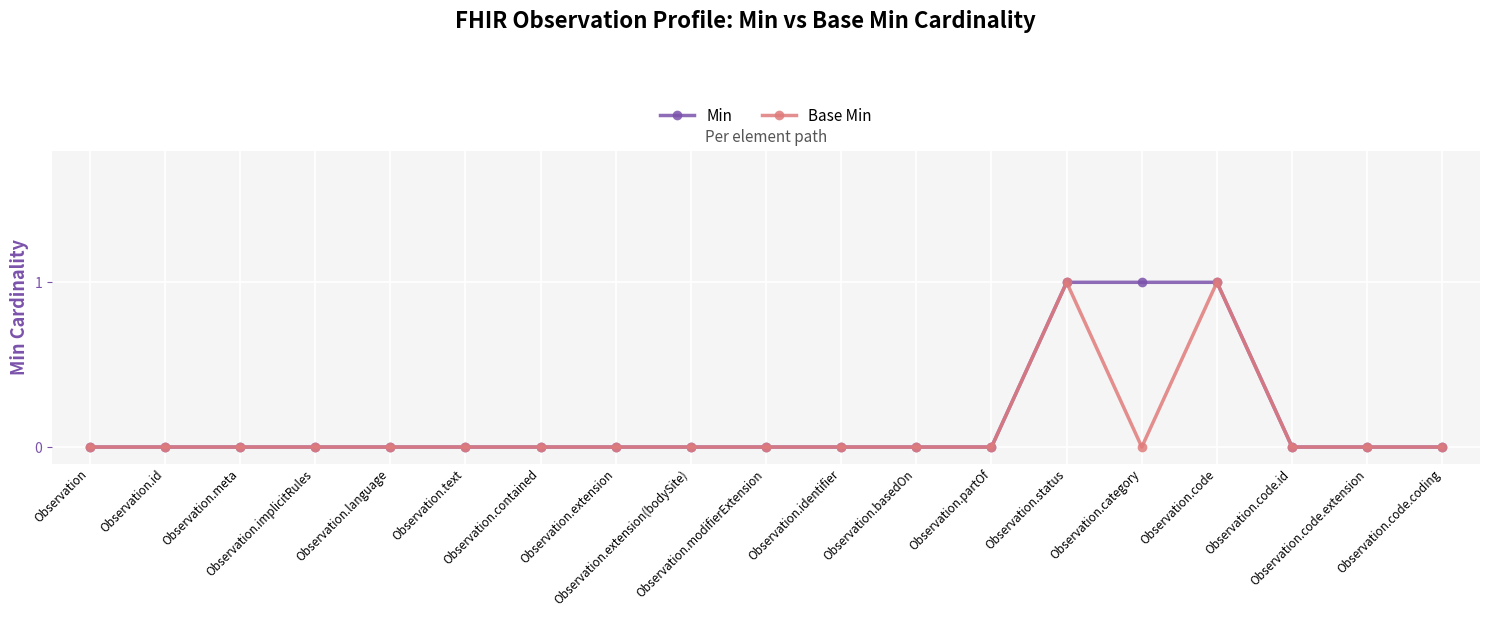

Which label corresponds to the smallest value in the chart?

Observation